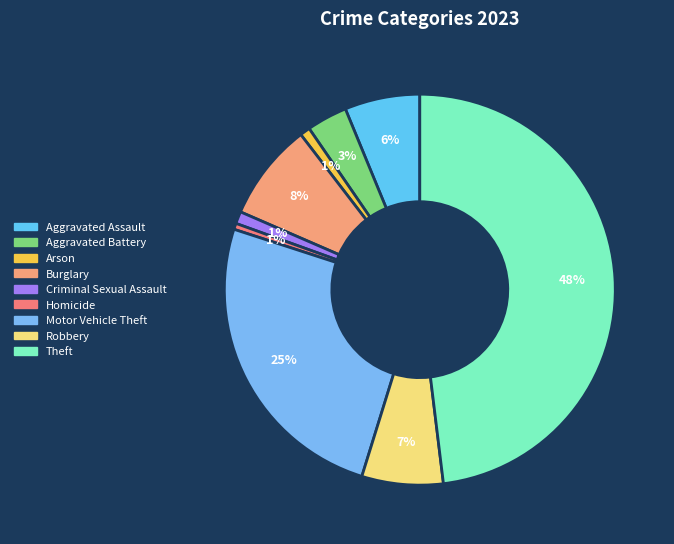

The Homicide slice represents 7% of the pie. True or false?

False